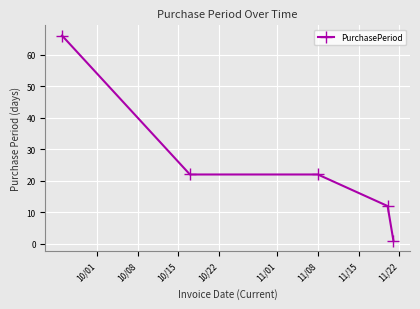

How many data points does each series have?

5